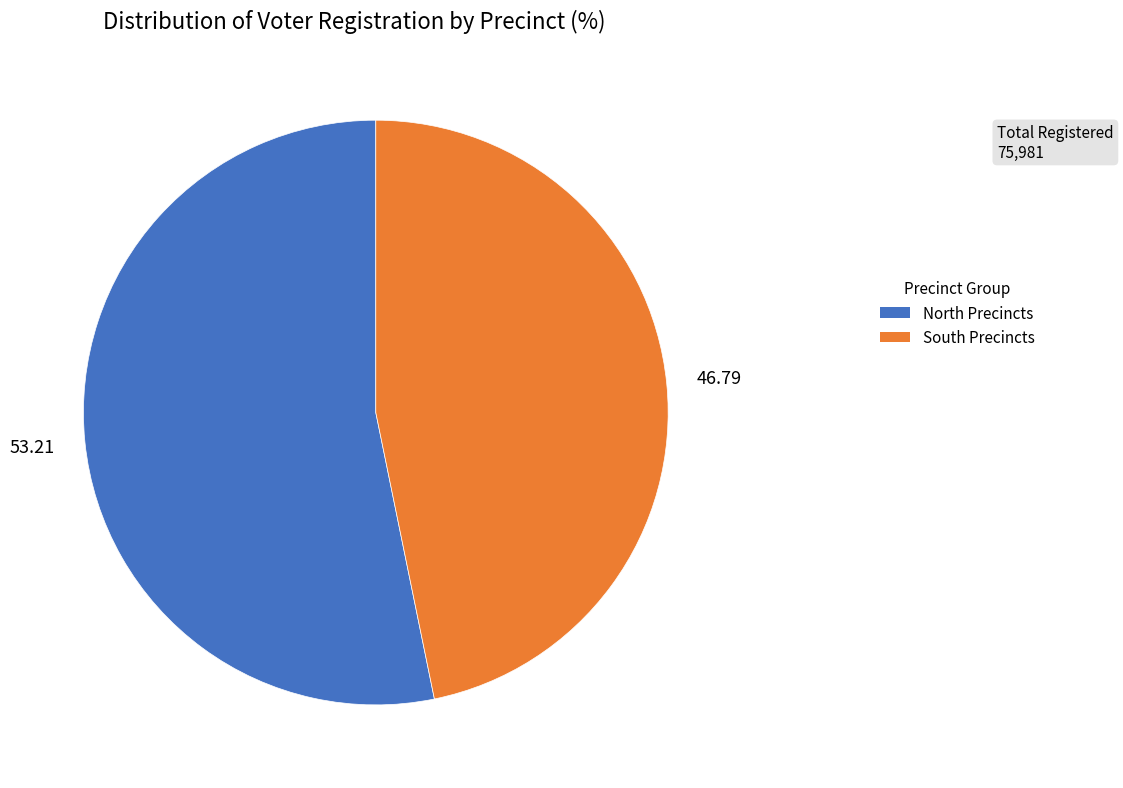

How many segments does this pie chart have?

2